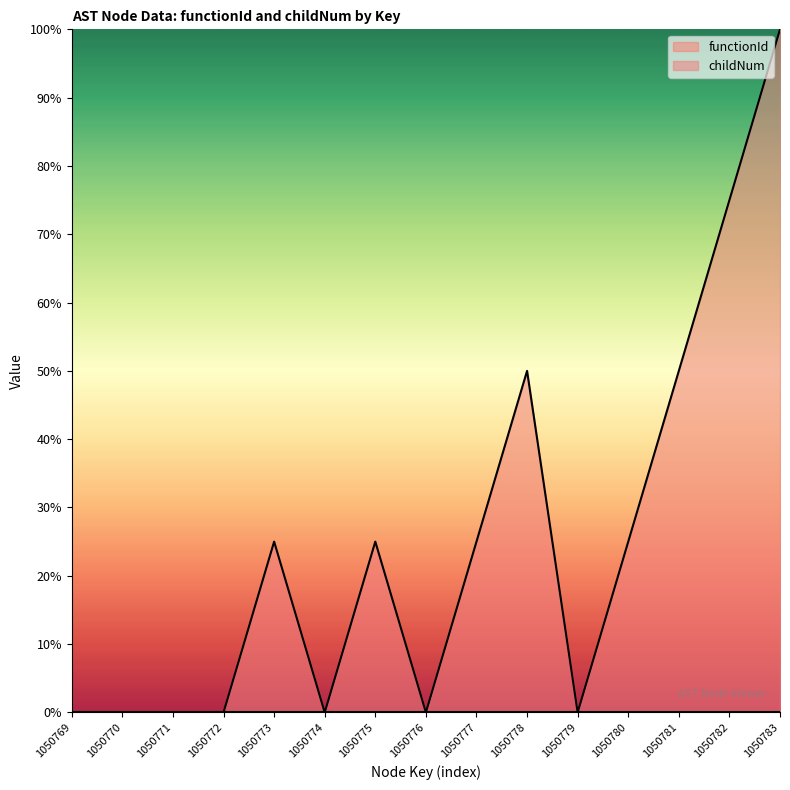

How many interior local peaks (higher than both neighbors) does the data have?

3